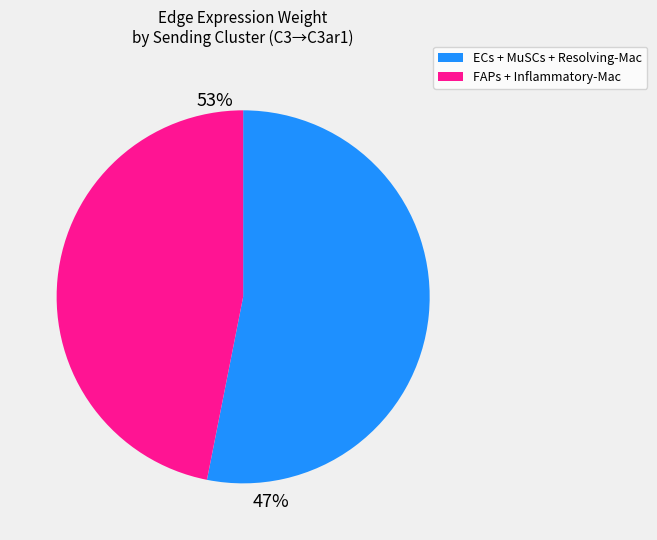

The 12 slice represents 1% of the pie. True or false?

False